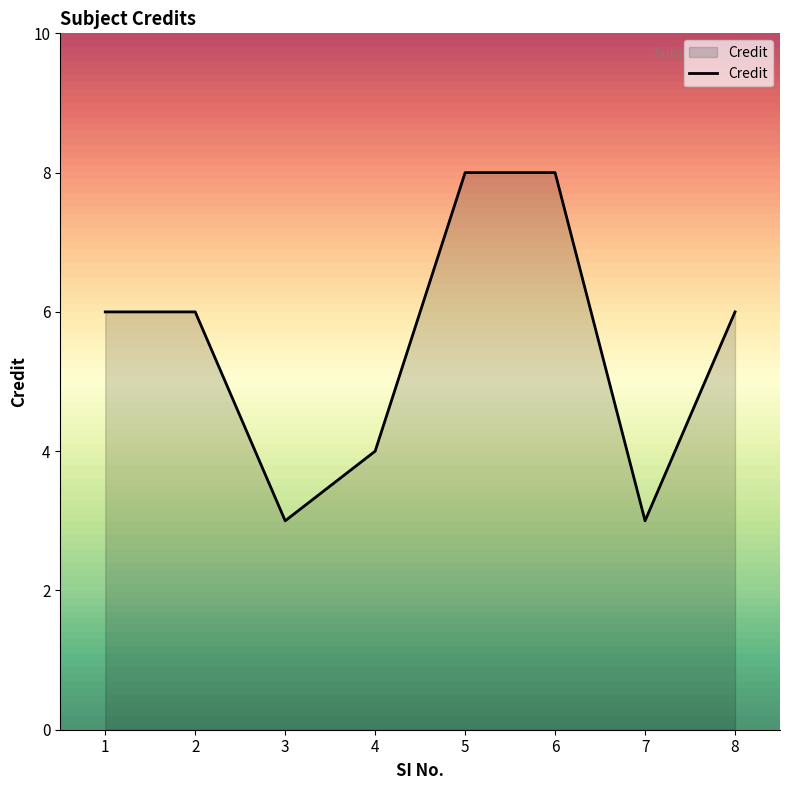

Count the number of data series in this chart.

1